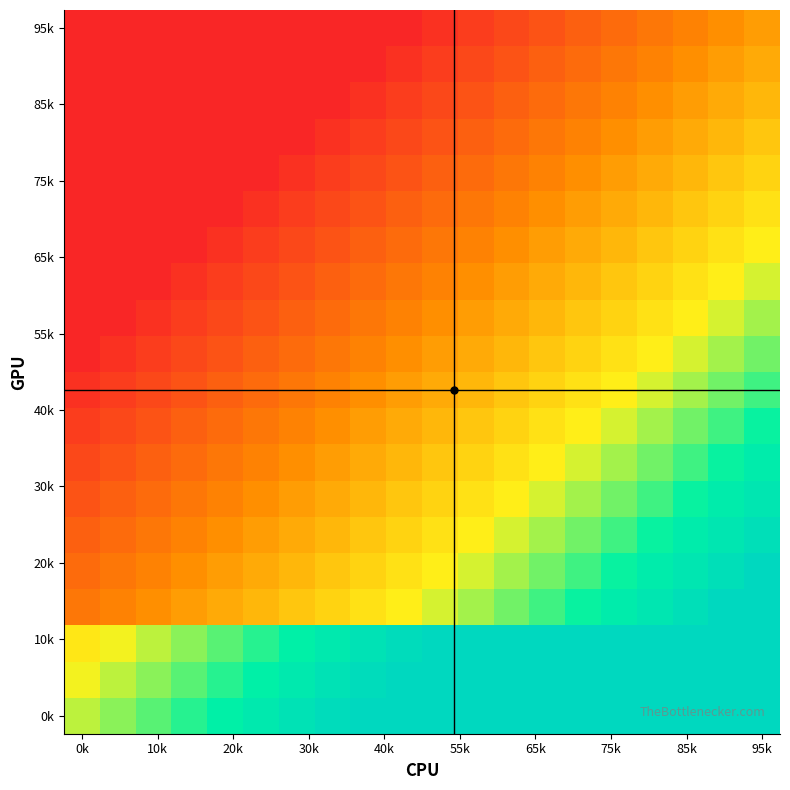

At which category is the sum across all series the highest?

95k